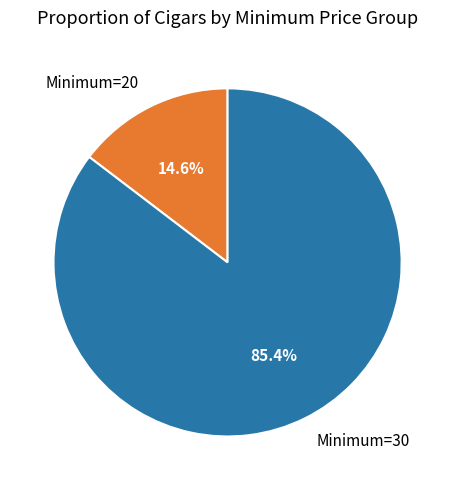

Rank the categories by value from lowest to highest.

Minimum=20, Minimum=30